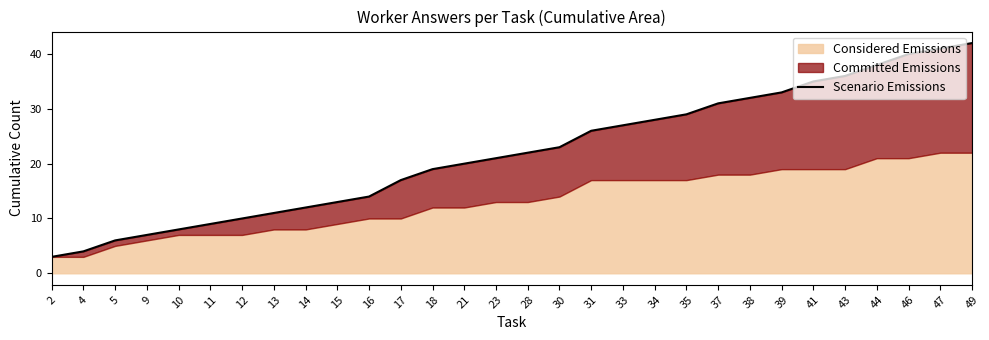

What is the sum of all values?

657